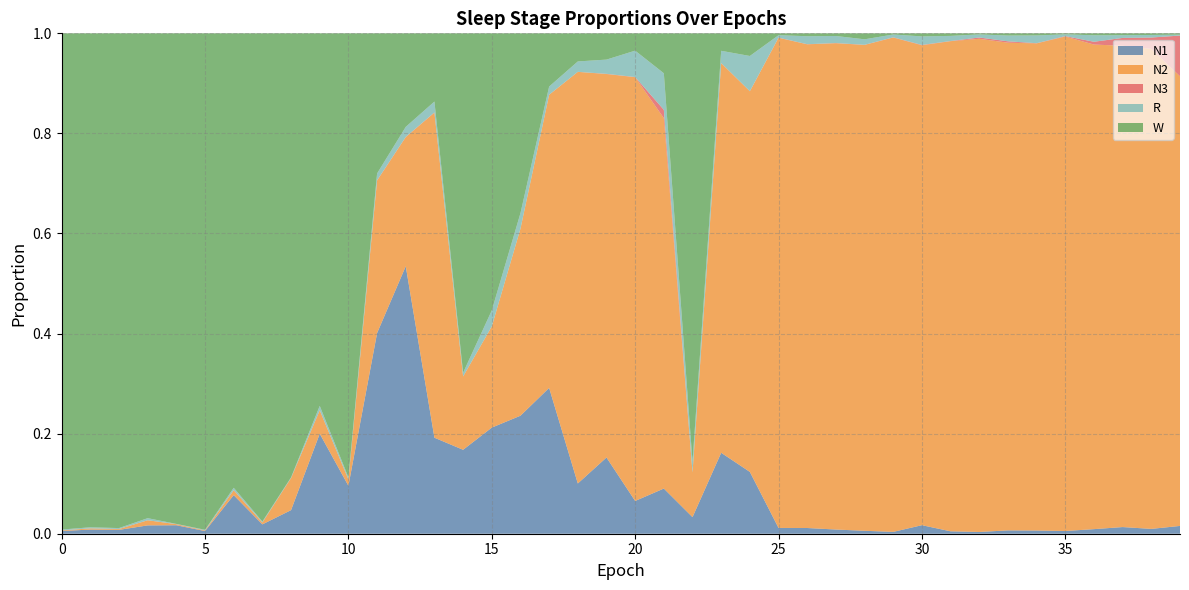

Reading left to right, list all the values displayed in this chart.

N1: 0.0	0.0	0.0	0.0	0.0	0.0	0.1	0.0	0.0	0.2	0.1	0.4	0.5	0.2	0.2	0.2	0.2	0.3	0.1	0.2	0.1	0.1	0.0	0.2	0.1	0.0	0.0	0.0	0.0	0.0	0.0	0.0	0.0	0.0	0.0	0.0	0.0	0.0	0.0	0.0
N2: 0.0	0.0	0.0	0.0	0.0	0.0	0.0	0.0	0.1	0.0	0.0	0.3	0.3	0.6	0.1	0.2	0.4	0.6	0.8	0.8	0.8	0.7	0.1	0.8	0.8	1.0	1.0	1.0	1.0	1.0	1.0	1.0	1.0	1.0	1.0	1.0	1.0	1.0	1.0	0.9
N3: 0.0	0.0	0.0	0.0	0.0	0.0	0.0	0.0	0.0	0.0	0.0	0.0	0.0	0.0	0.0	0.0	0.0	0.0	0.0	0.0	0.0	0.0	0.0	0.0	0.0	0.0	0.0	0.0	0.0	0.0	0.0	0.0	0.0	0.0	0.0	0.0	0.0	0.0	0.0	0.1
R: 0.0	0.0	0.0	0.0	0.0	0.0	0.0	0.0	0.0	0.0	0.0	0.0	0.0	0.0	0.0	0.0	0.0	0.0	0.0	0.0	0.1	0.1	0.0	0.0	0.1	0.0	0.0	0.0	0.0	0.0	0.0	0.0	0.0	0.0	0.0	0.0	0.0	0.0	0.0	0.0
W: 1.0	1.0	1.0	1.0	1.0	1.0	0.9	1.0	0.9	0.7	0.9	0.3	0.2	0.1	0.7	0.6	0.4	0.1	0.1	0.1	0.0	0.1	0.9	0.0	0.0	0.0	0.0	0.0	0.0	0.0	0.0	0.0	0.0	0.0	0.0	0.0	0.0	0.0	0.0	0.0